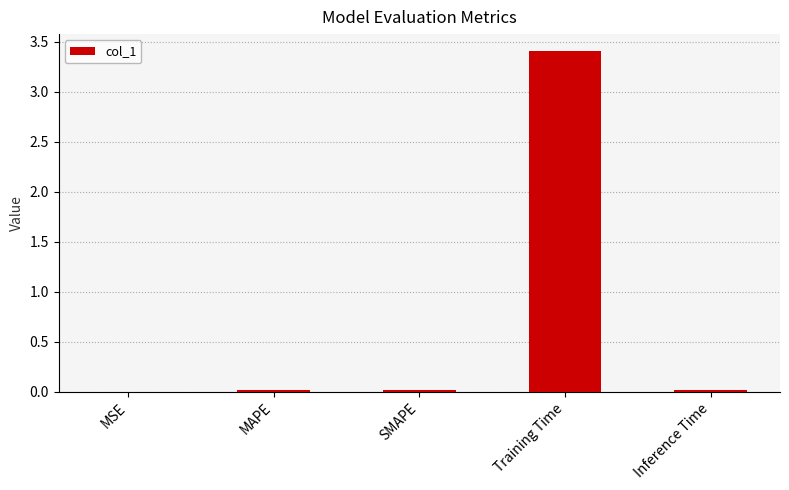

Which category has the highest value across all series?

Training Time